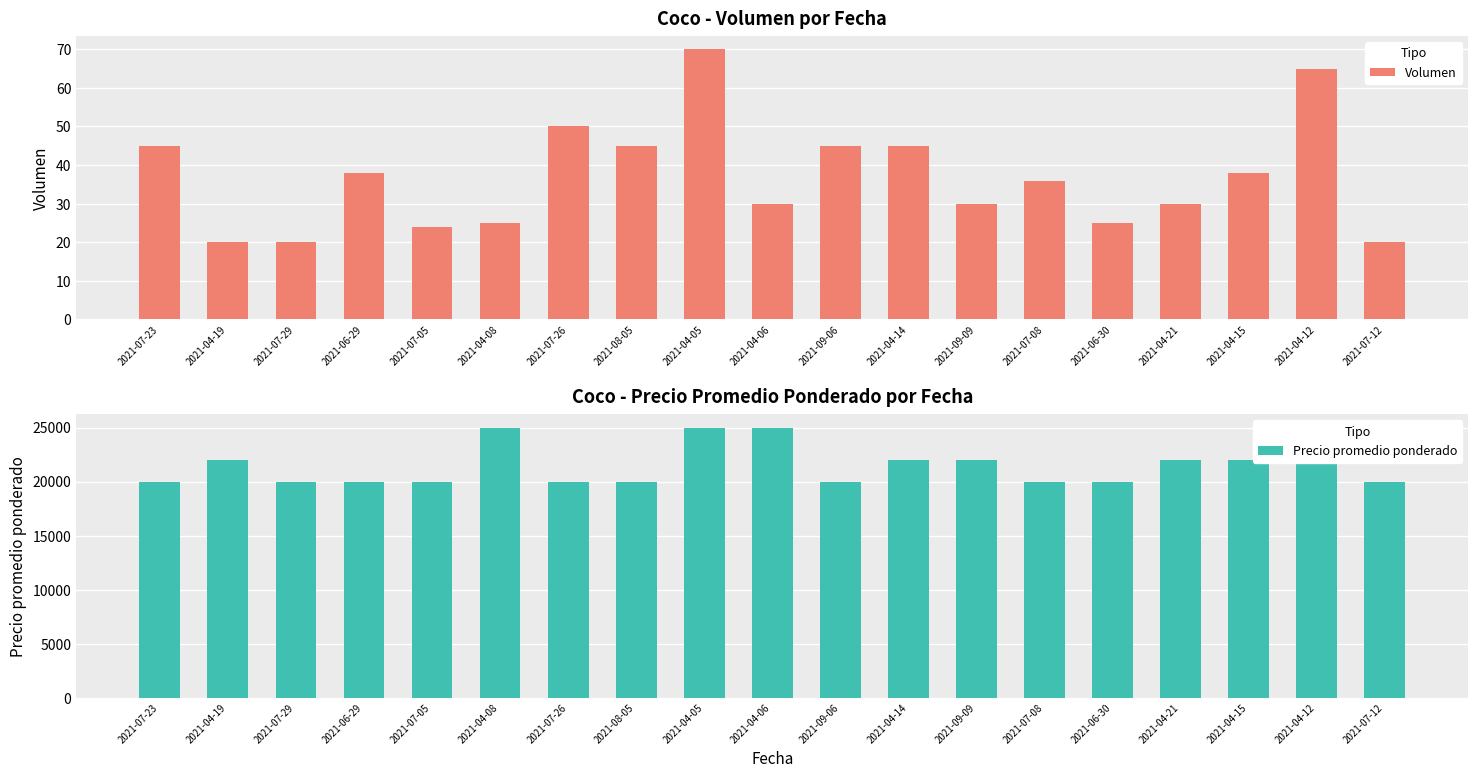

How many groups of bars are there?

19